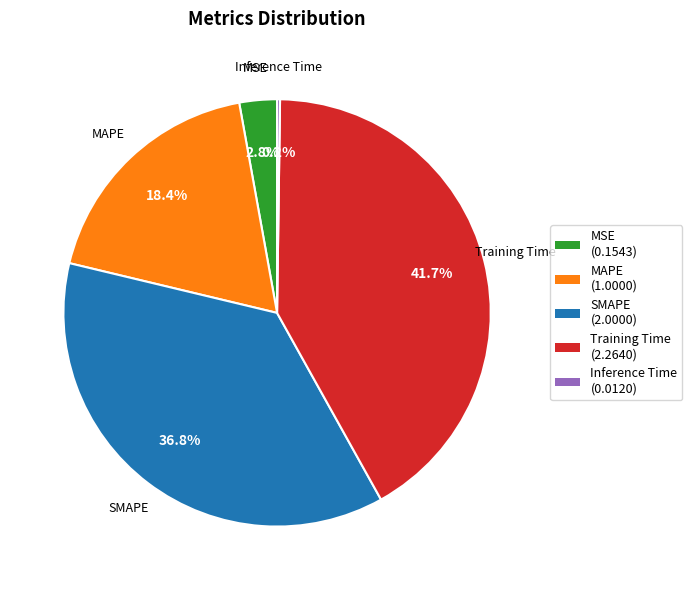

Is there a majority slice in this chart?

No